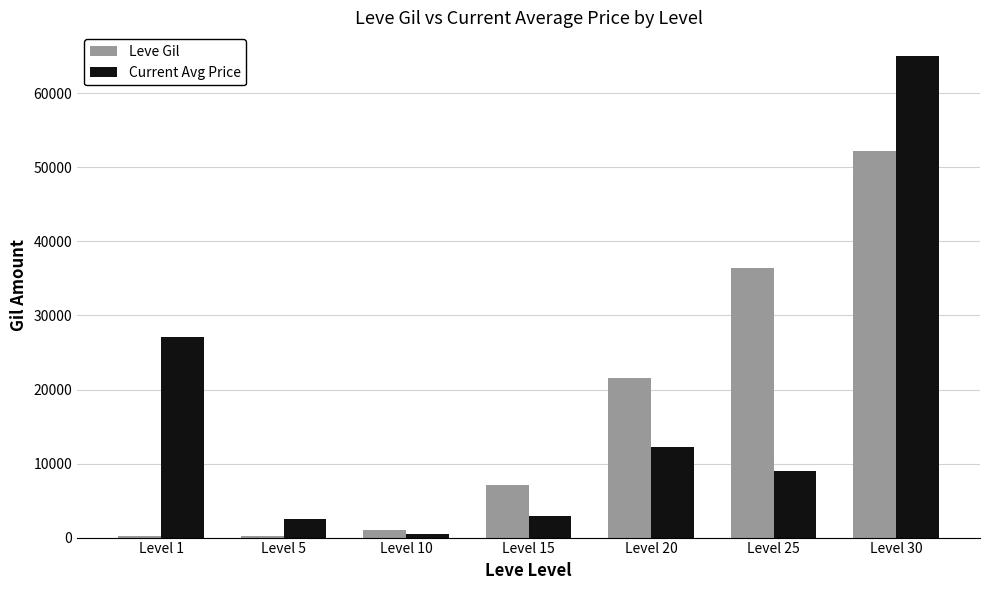

Which series changed the most between Level 5 and Level 25?

Leve Gil